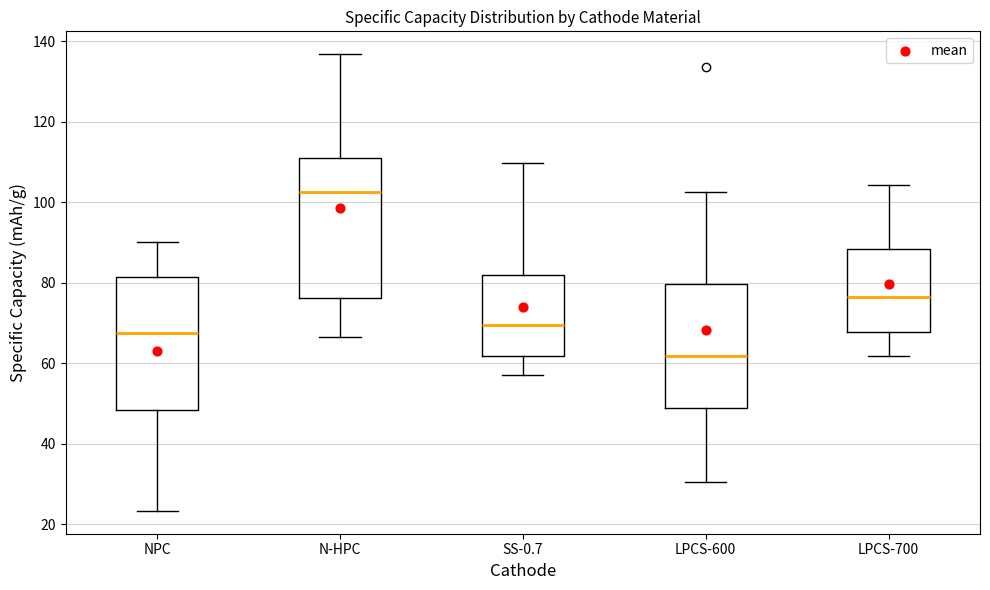

Reading left to right, transcribe this box plot: for each box, give where its median line is, the range the box spans, and where its two whiskers end, as read against the y-axis. The values are not printed on the chart, so give them approximately, as read against the axis.

NPC: median 68, box 48 to 82, whiskers 24 to 90
N-HPC: median 102, box 76 to 110, whiskers 66 to 136
SS-0.7: median 70, box 62 to 82, whiskers 58 to 110
LPCS-600: median 62, box 48 to 80, whiskers 30 to 102
LPCS-700: median 76, box 68 to 88, whiskers 62 to 104